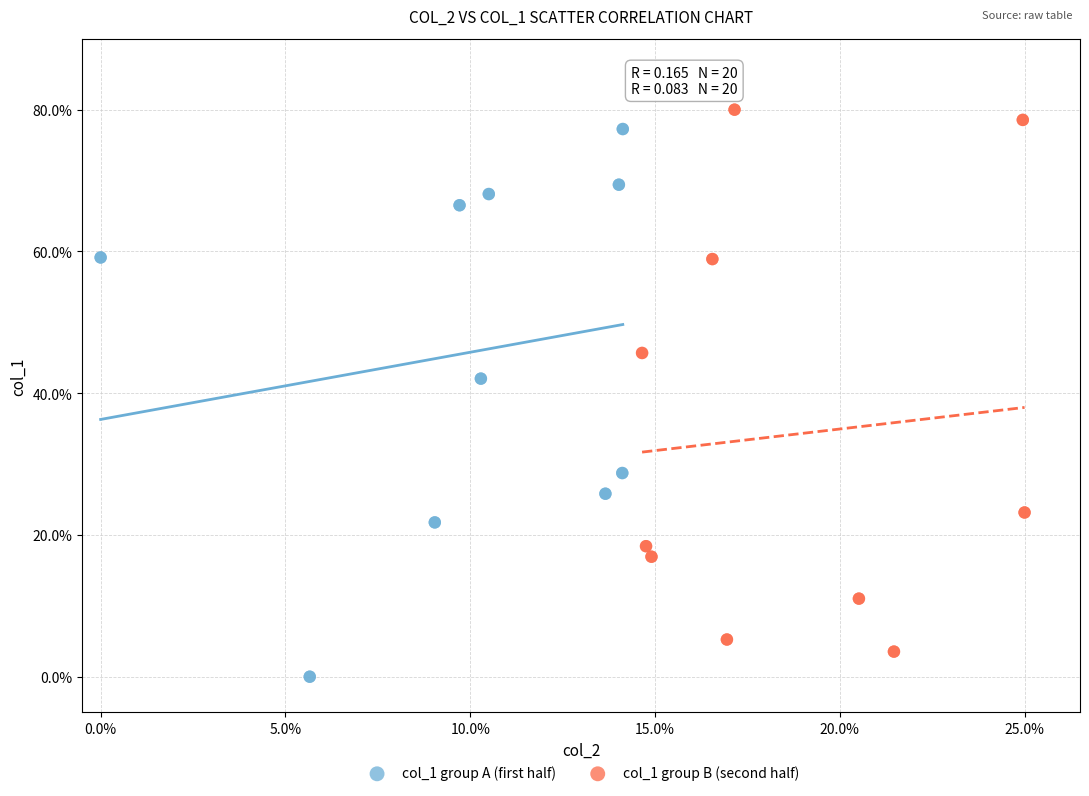

Which series reaches the minimum Y coordinate?

col_1 group A (first half)